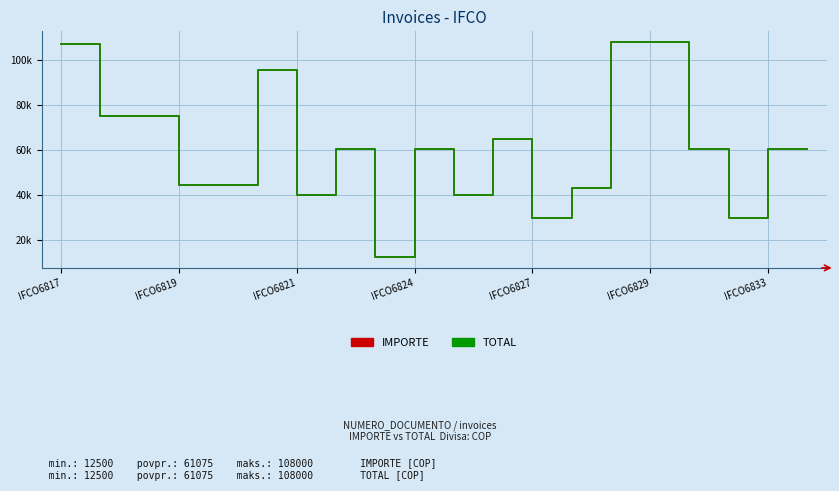

True or false: TOTAL has more than 0 points higher than both neighbors.

True